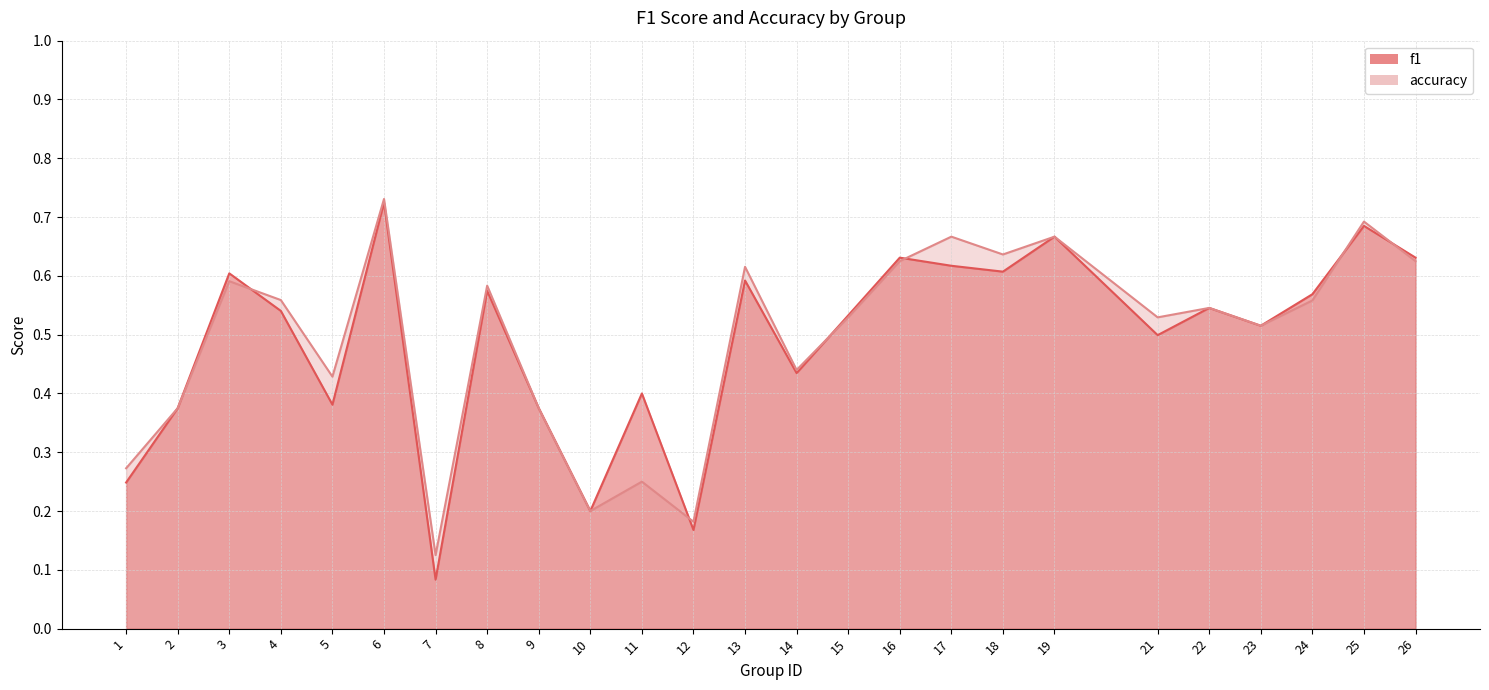

Reading left to right, list all the values displayed in this chart.

f1: 1=0.2	2=0.4	3=0.6	4=0.5	5=0.4	6=0.7	7=0.1	8=0.6	9=0.4	10=0.2	11=0.4	12=0.2	13=0.6	14=0.4	15=0.5	16=0.6	17=0.6	18=0.6	19=0.7	21=0.5	22=0.5	23=0.5	24=0.6	25=0.7	26=0.6
accuracy: 1=0.3	2=0.4	3=0.6	4=0.6	5=0.4	6=0.7	7=0.1	8=0.6	9=0.4	10=0.2	11=0.2	12=0.2	13=0.6	14=0.4	15=0.5	16=0.6	17=0.7	18=0.6	19=0.7	21=0.5	22=0.5	23=0.5	24=0.6	25=0.7	26=0.6